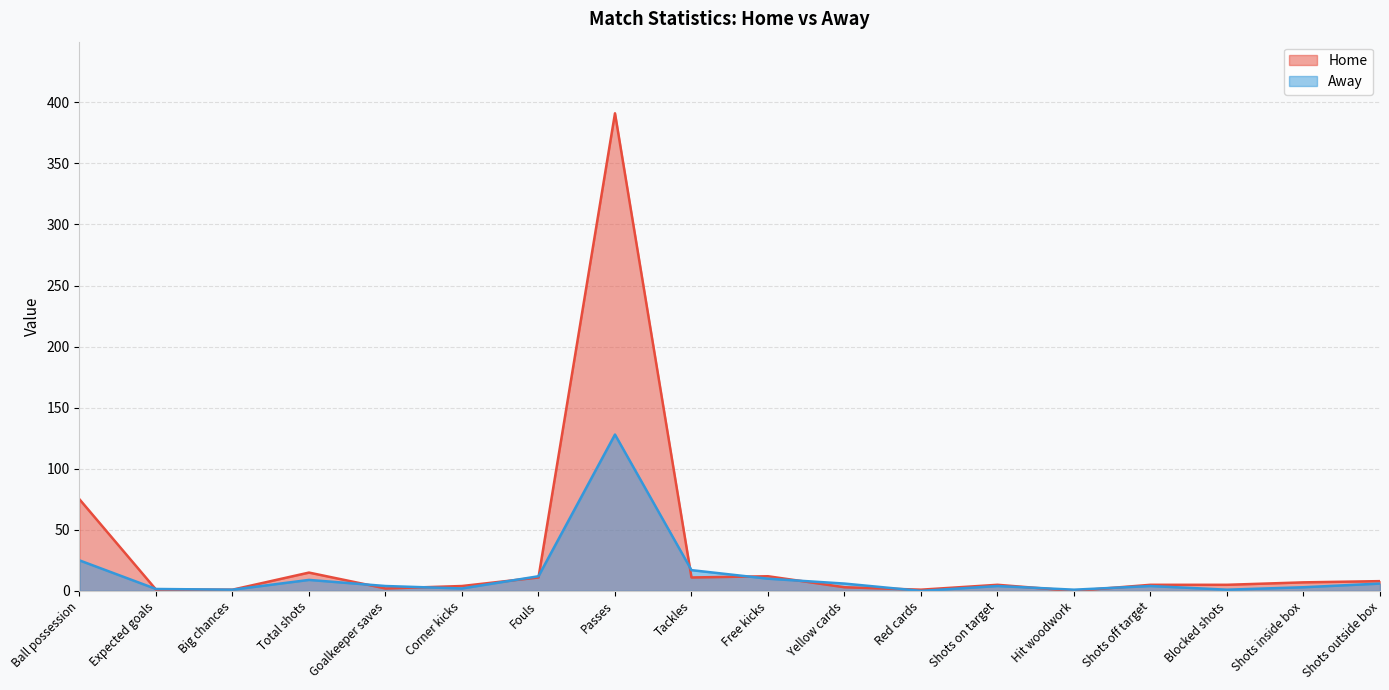

Reading left to right, transcribe all the data shown in this chart.

Home: 75.0	1.1	1.0	15.0	2.0	4.0	11.0	391.0	11.0	12.0	3.0	1.0	5.0	0.0	5.0	5.0	7.0	8.0
Away: 25.0	1.6	1.0	9.0	4.0	2.0	12.0	128.0	17.0	10.0	6.0	0.0	4.0	1.0	4.0	1.0	3.0	6.0